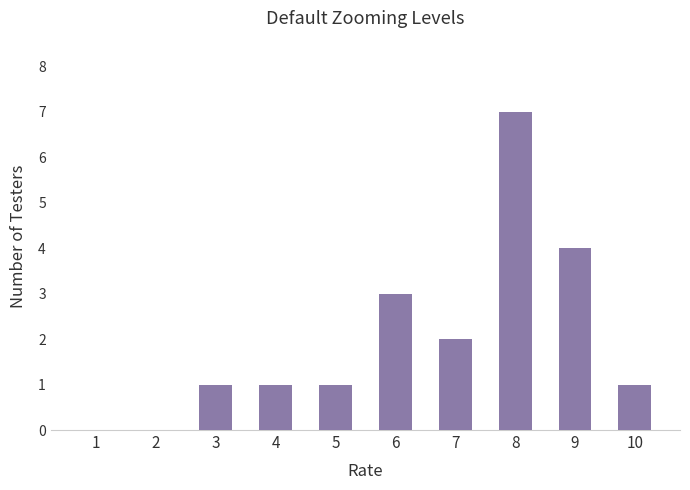

Count the number of categories in the chart.

10